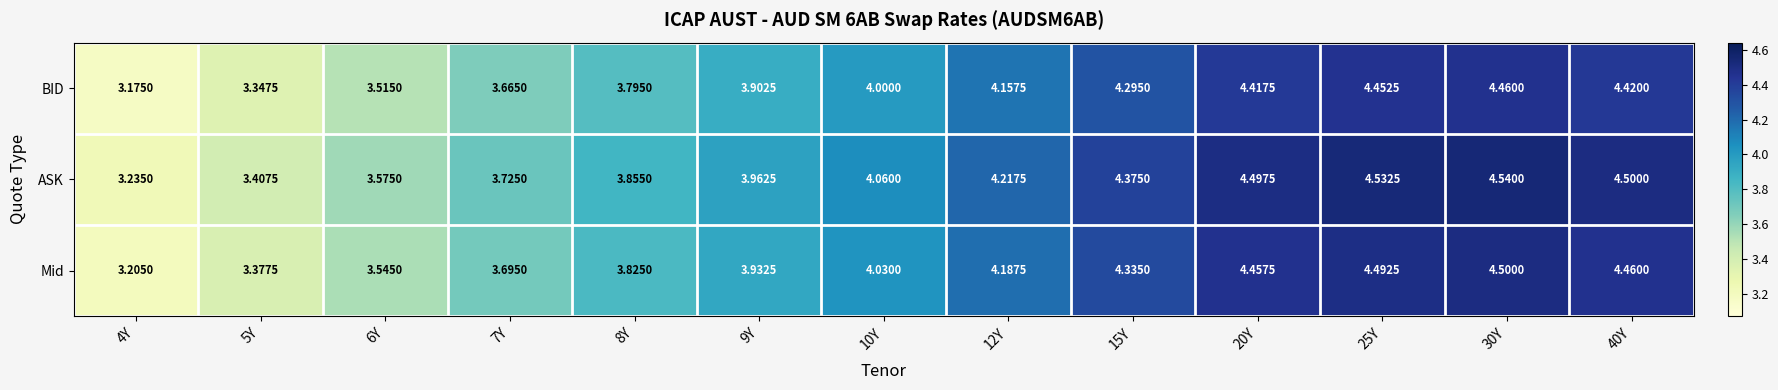

Which series has the largest total across all categories?

ASK